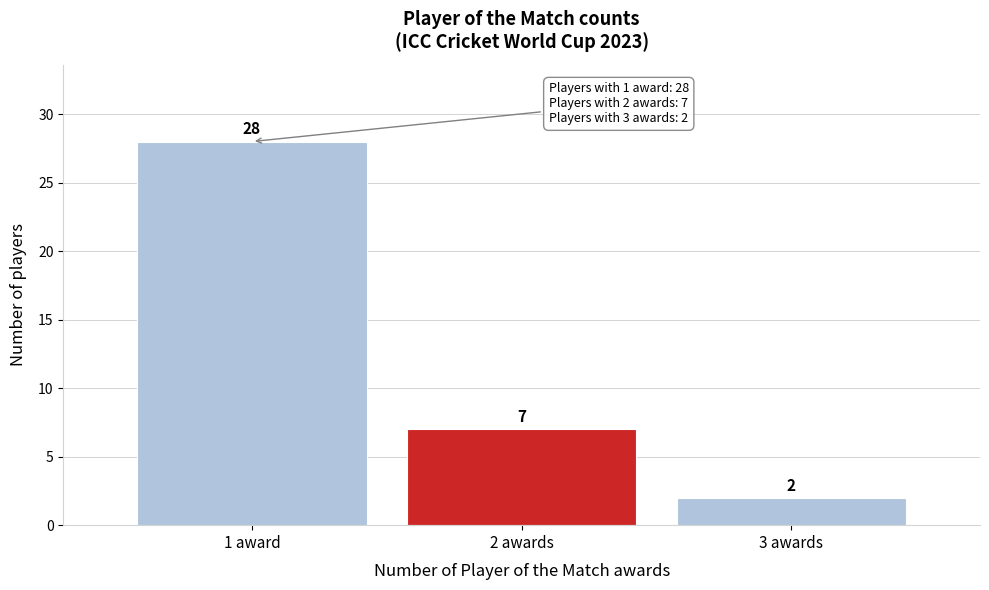

Reading right to left, list all the values displayed in this chart.

3 awards=2	2 awards=7	1 award=28